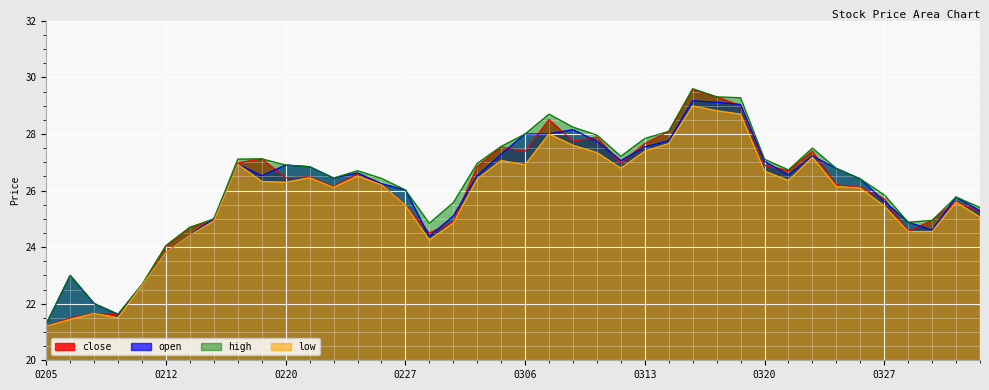

The high series shows 24.9 at 20250328. True or false?

True